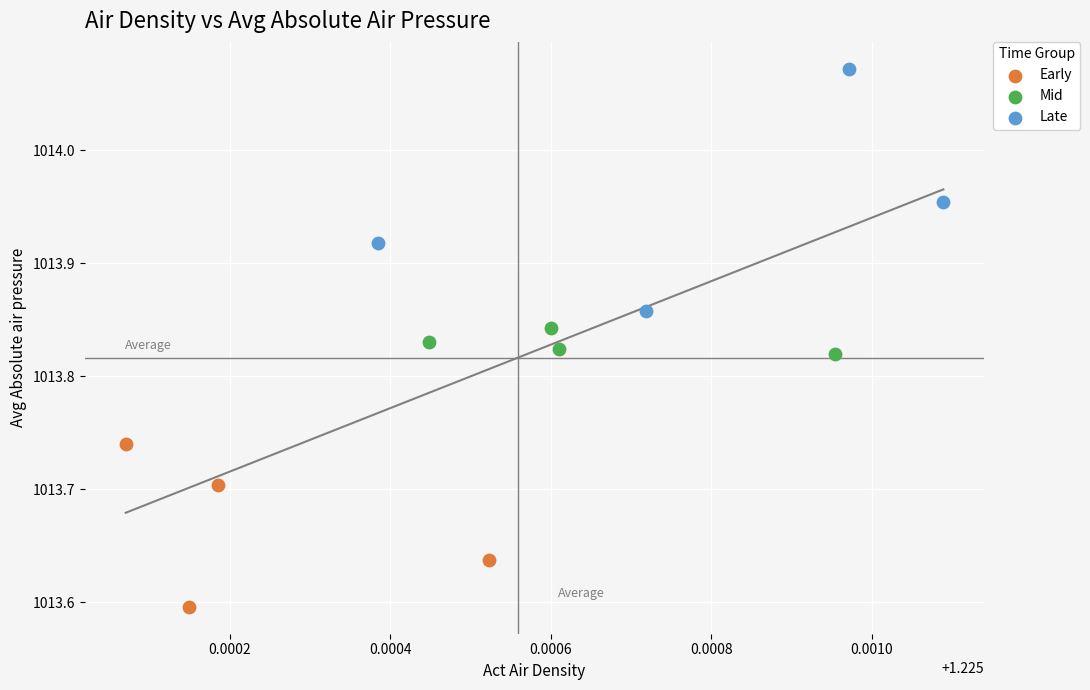

Which series contains the highest Y value?

Late